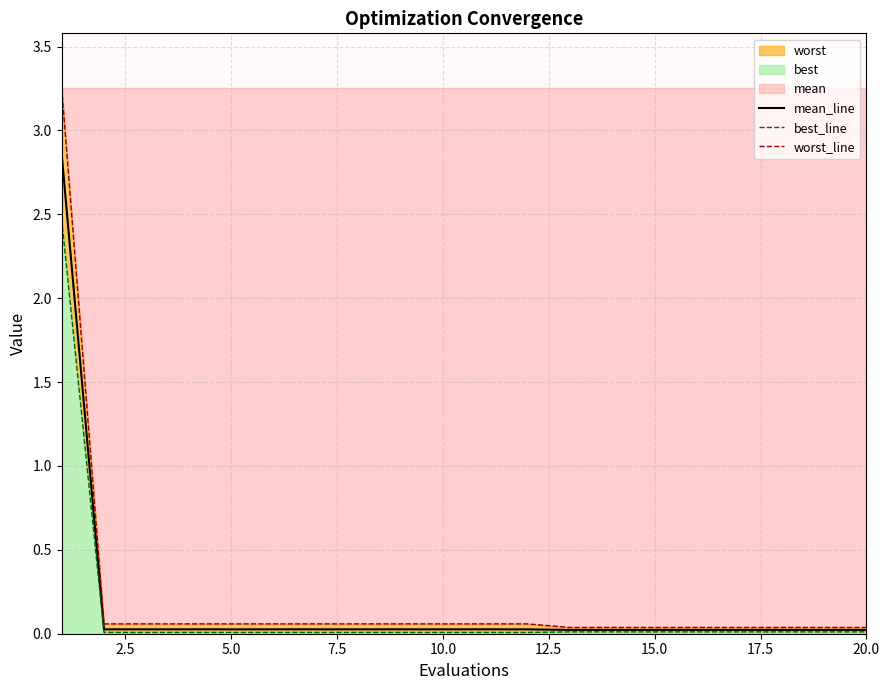

Rank the series by their average value, from highest to lowest.

worst_line, mean_line, best_line